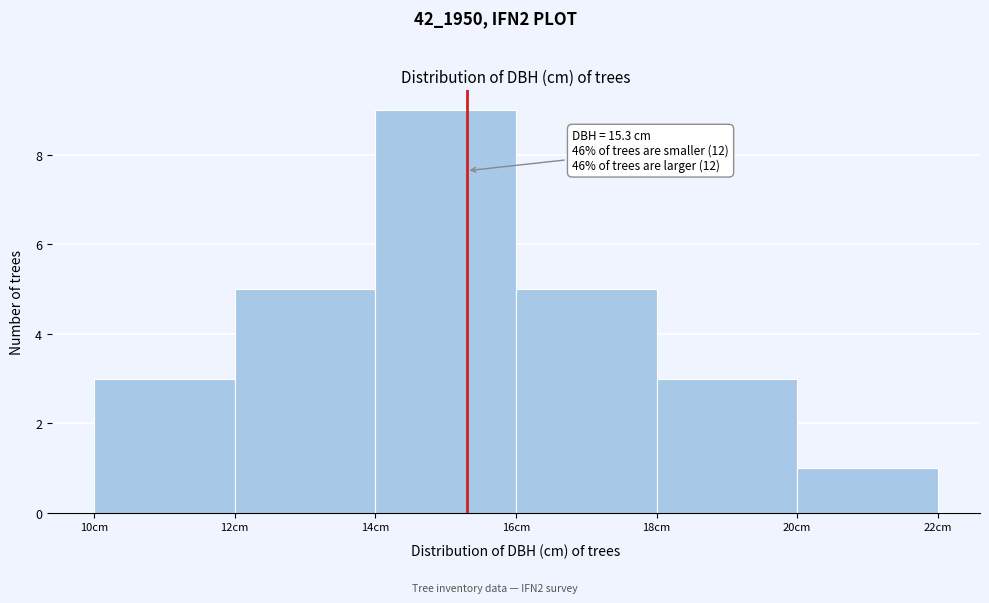

Over which range of the x-axis is the bar tallest?

14 to 16